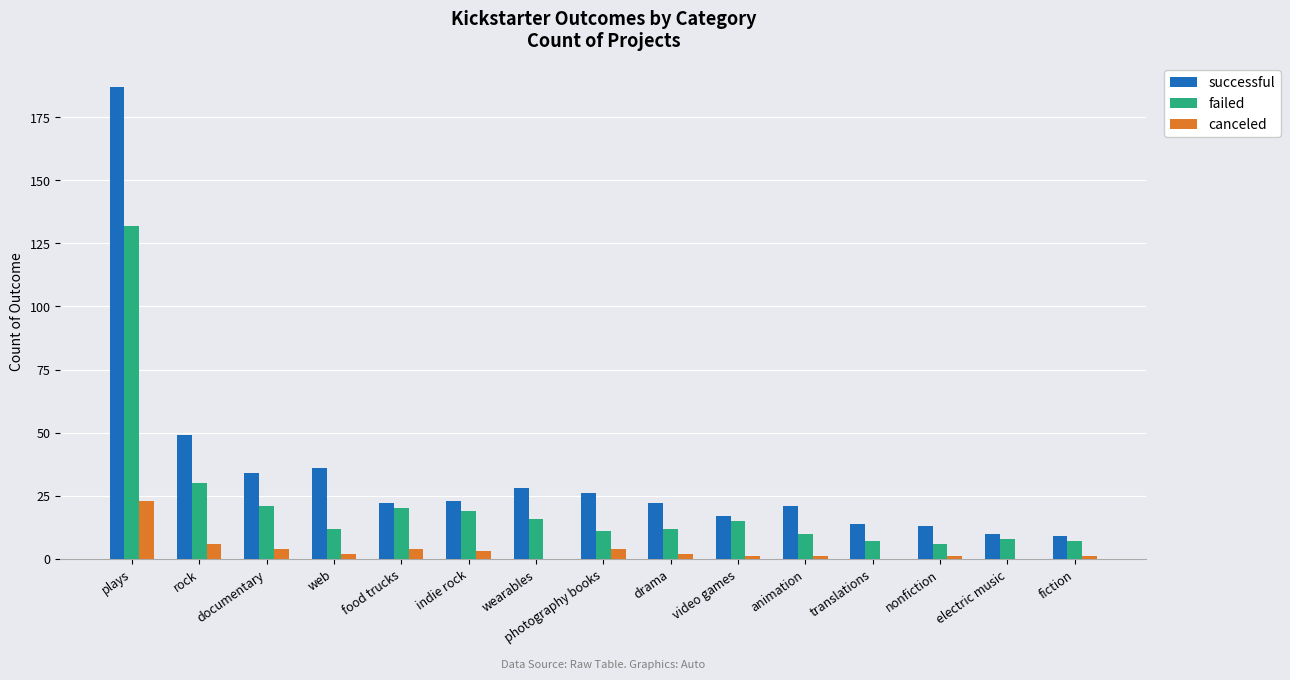

What is the maximum value shown in the chart?

187